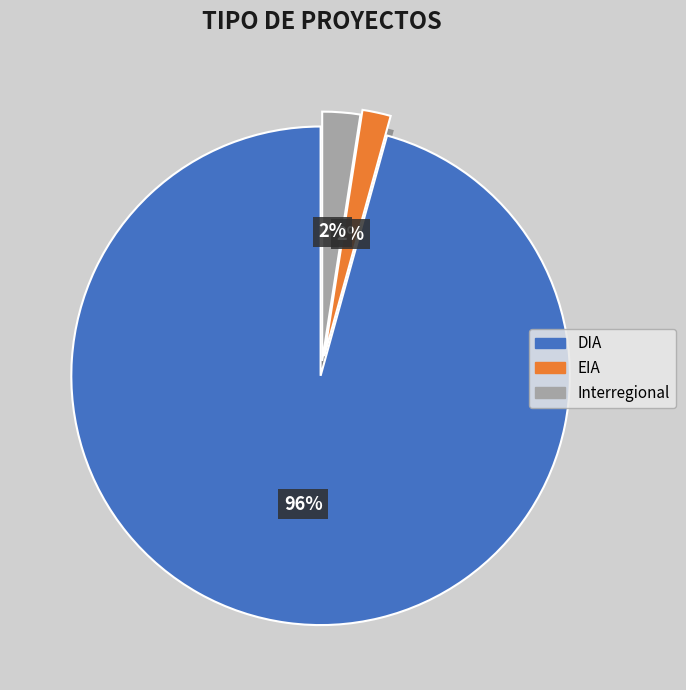

Is there any slice that represents more than half of the pie?

Yes